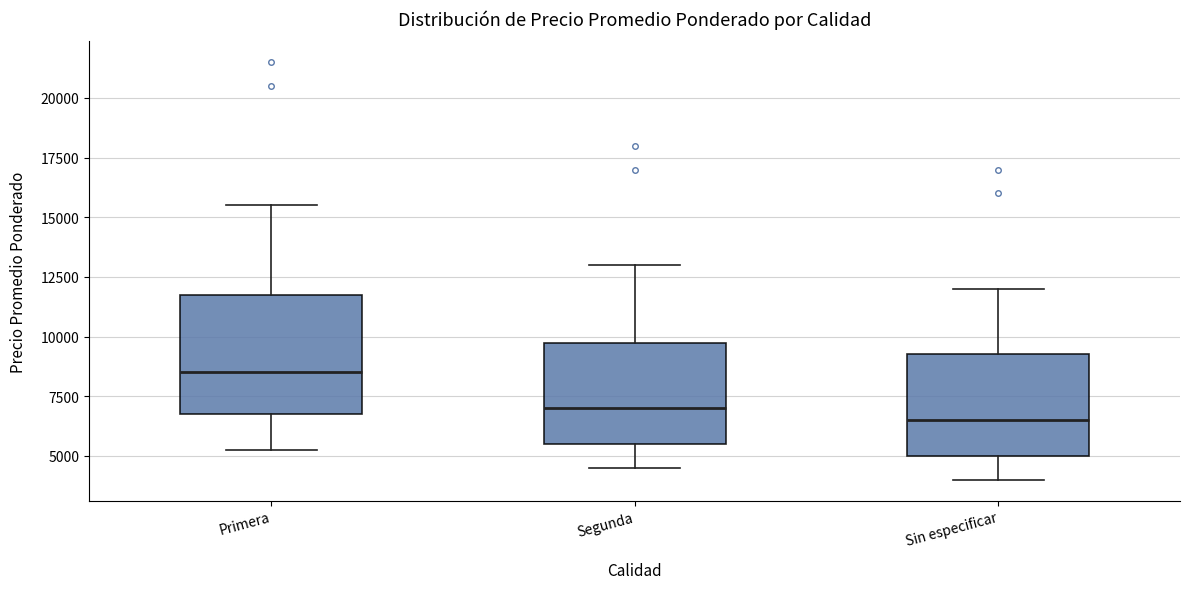

Which box is the tallest, from its lower edge to its upper edge?

Primera